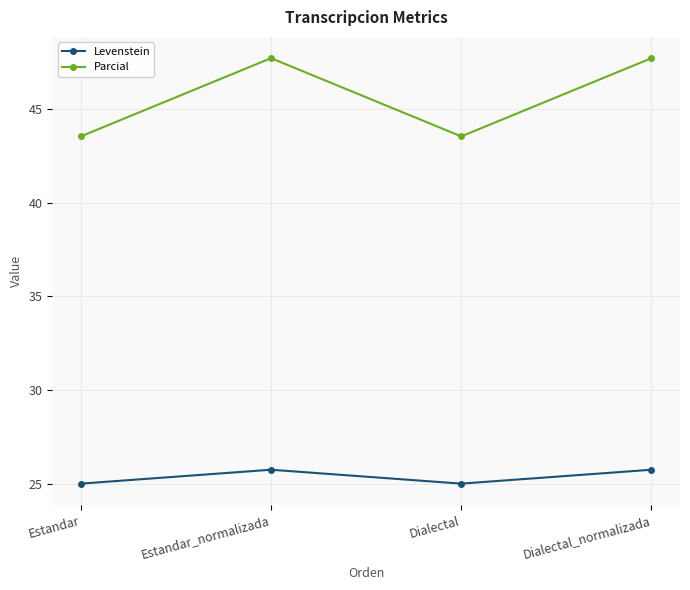

What is the difference between the second highest and minimum values in the Parcial series?

4.2